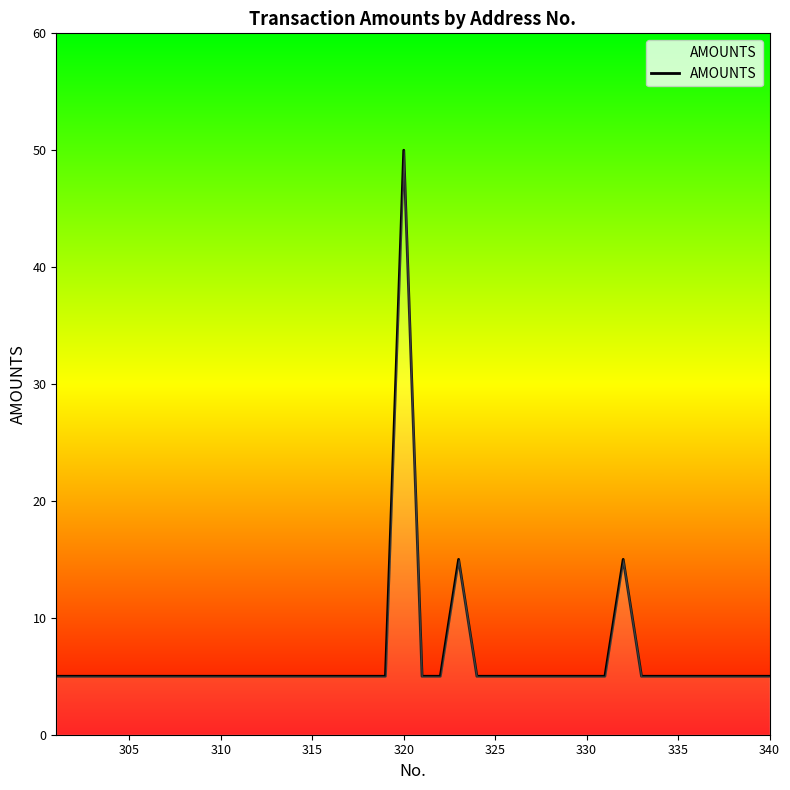

True or false: there are more than 1 points higher than both neighbors.

True